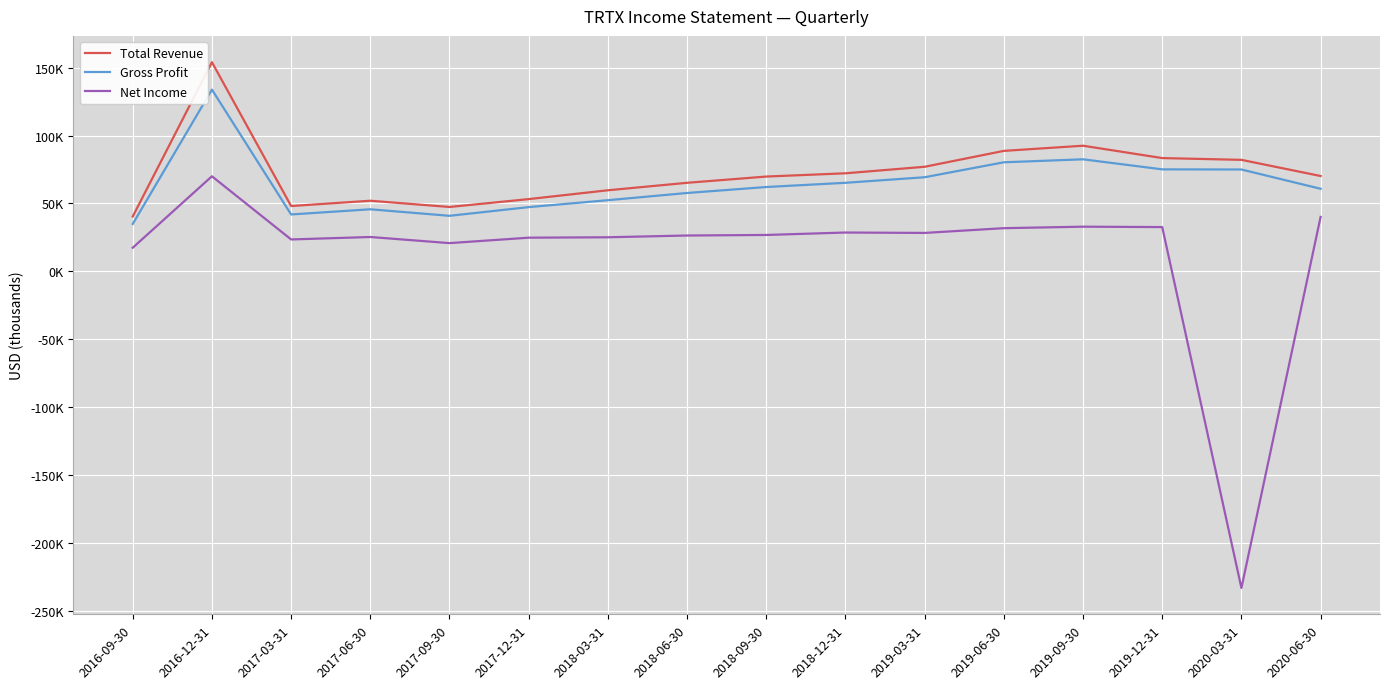

What is the highest value of the Gross Profit series?

133800